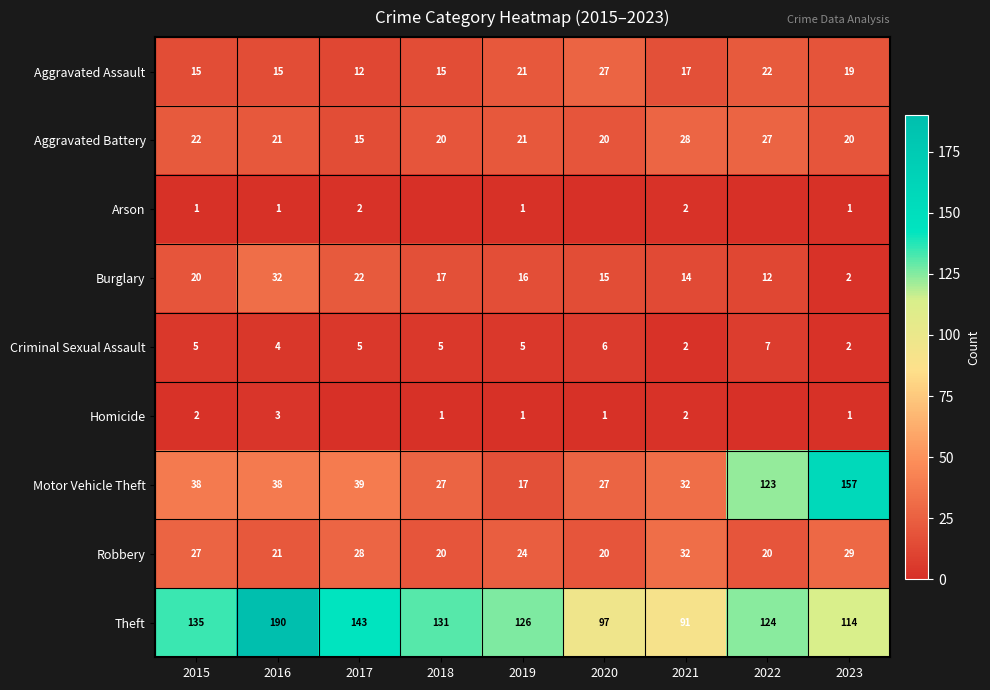

What is the sum of the Robbery values at 2019 and 2020?

44